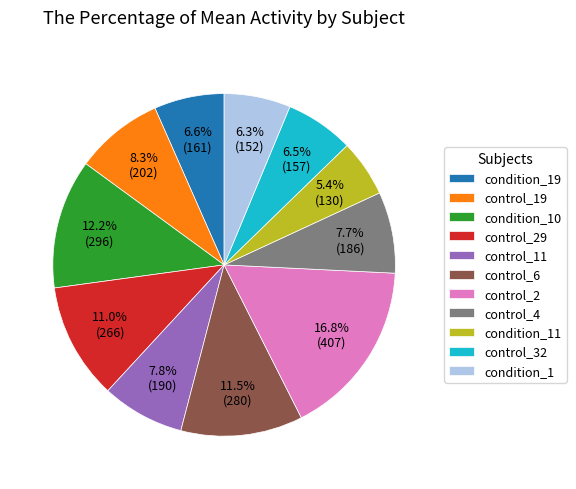

What portion of the pie excludes control_29?

89.0%